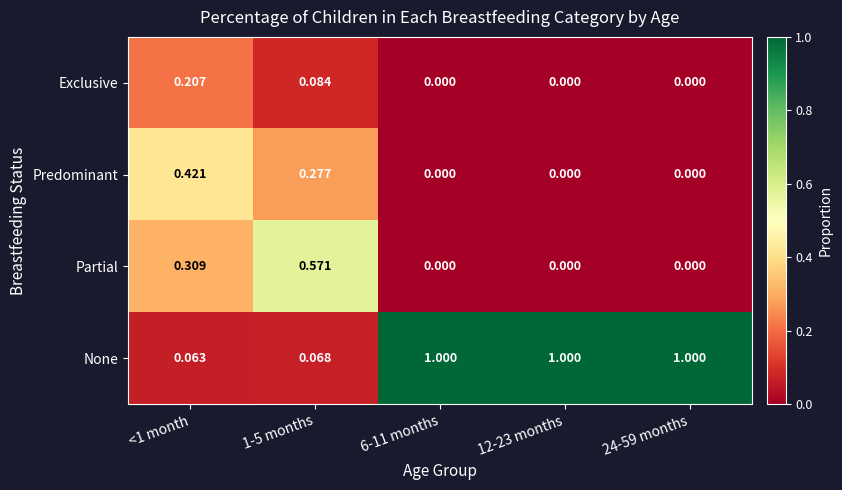

At <1 month, list the series in order from smallest to largest.

None, Exclusive, Partial, Predominant